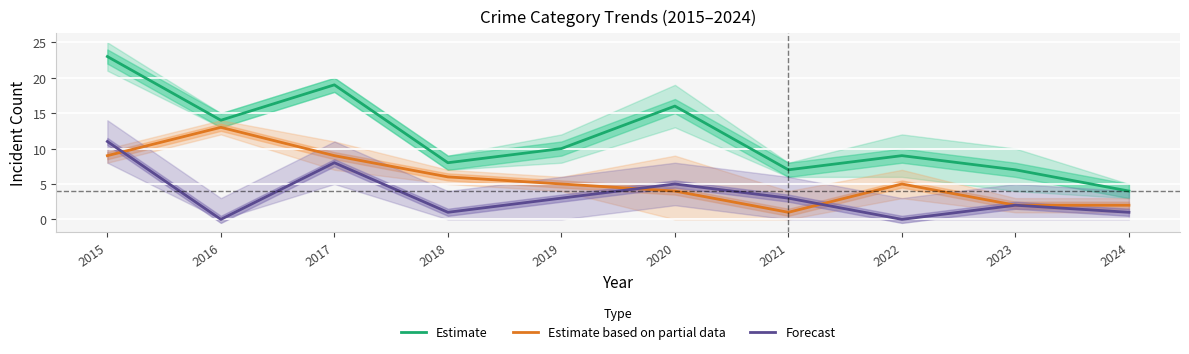

True or false: Estimate based on partial data has a value of 1 at 2021.

True